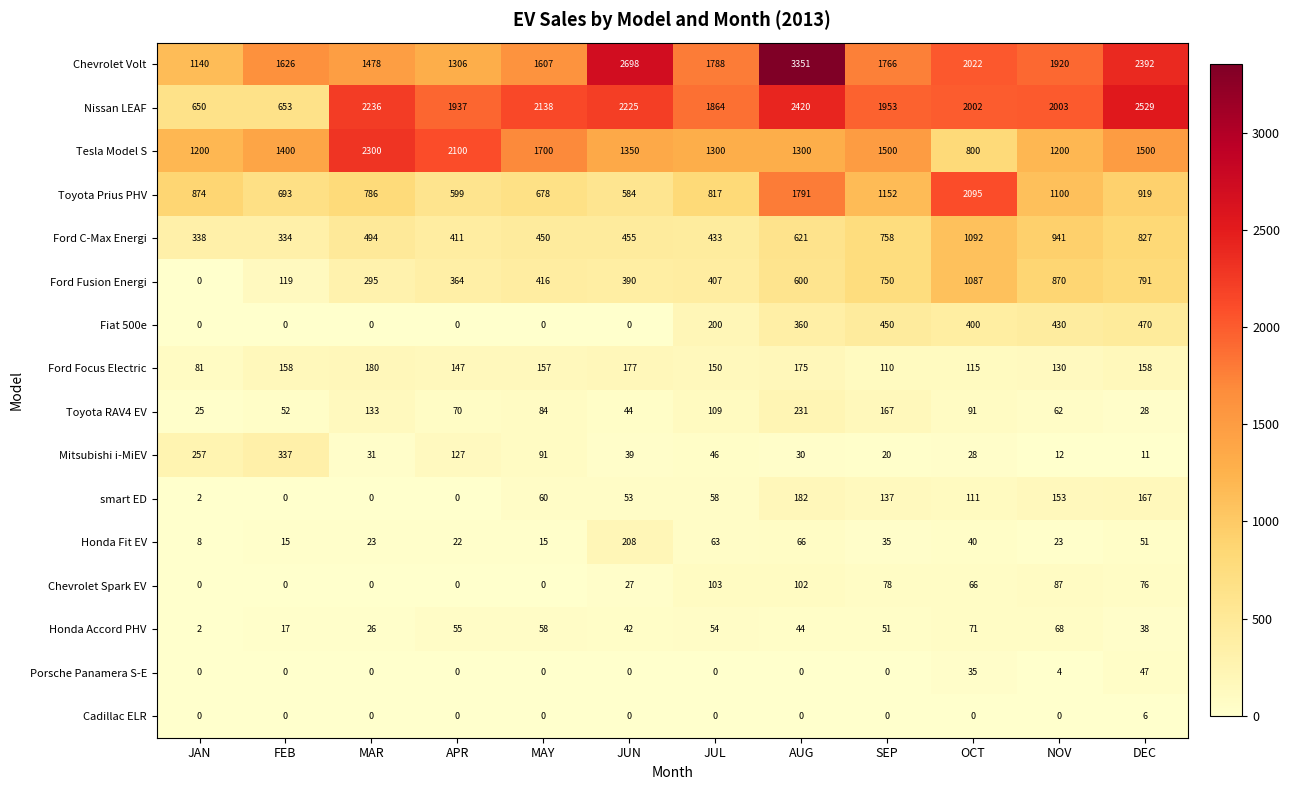

Is the value of smart ED at MAY greater than the value of Honda Accord PHV at MAY?

Yes